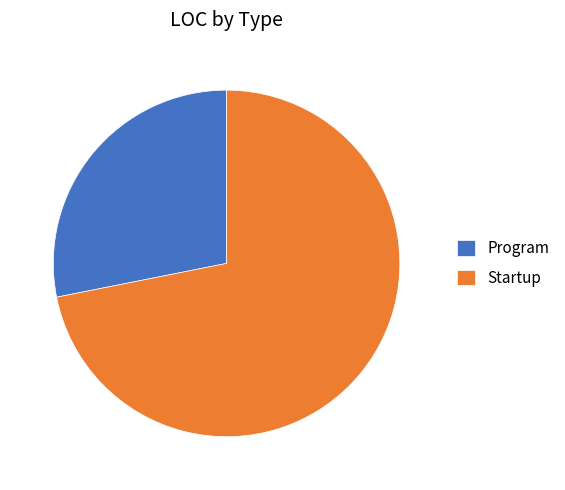

True or false: Program accounts for 28% of the total.

True